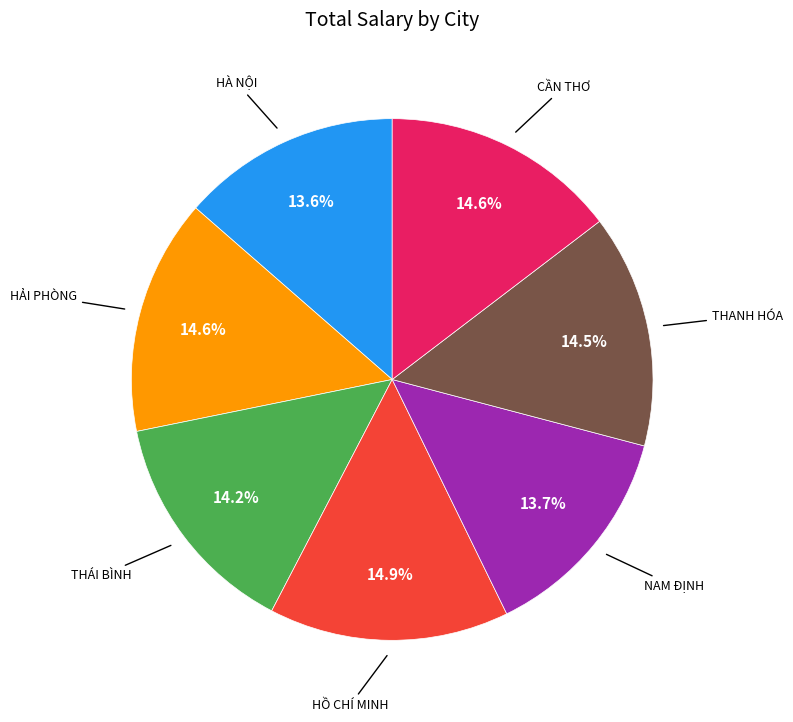

Is there a majority slice in this chart?

No